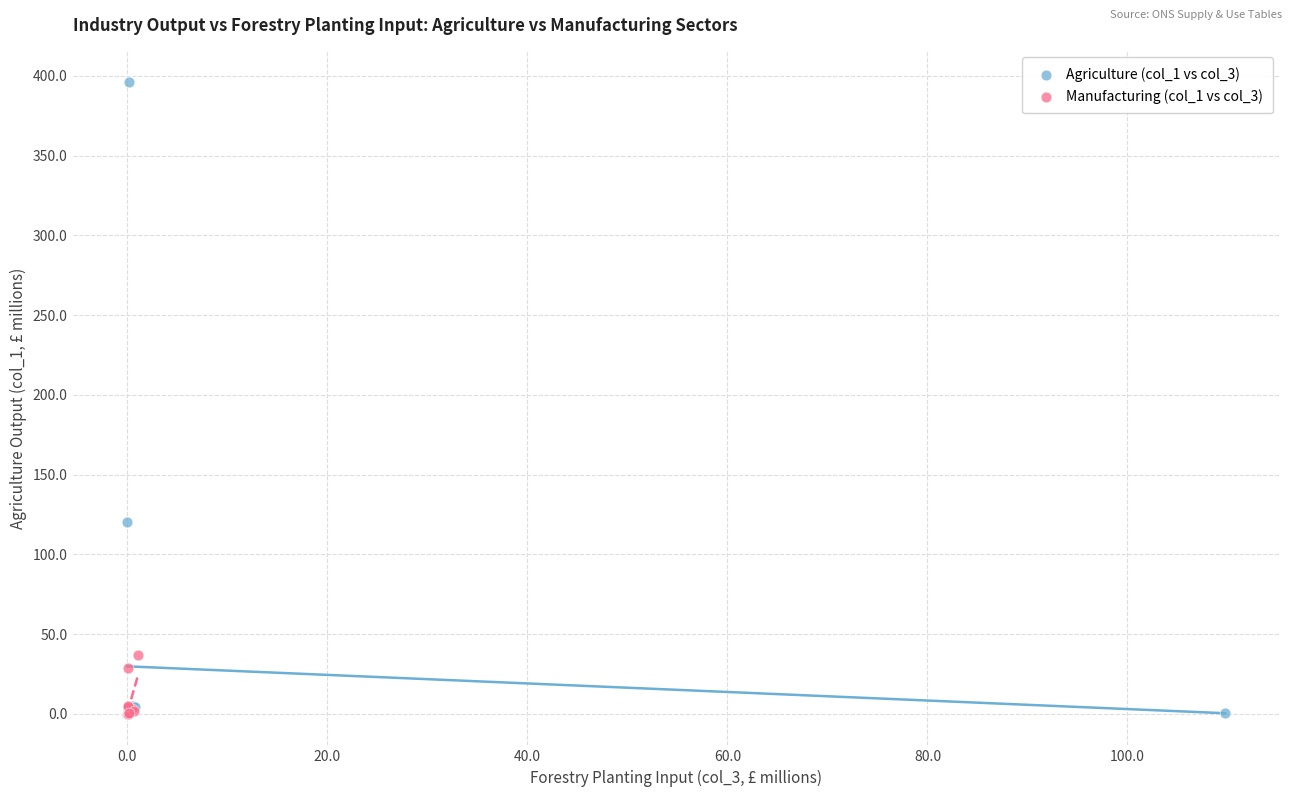

What are all the series names shown in the legend?

Agriculture (col_1 vs col_3), Manufacturing (col_1 vs col_3)